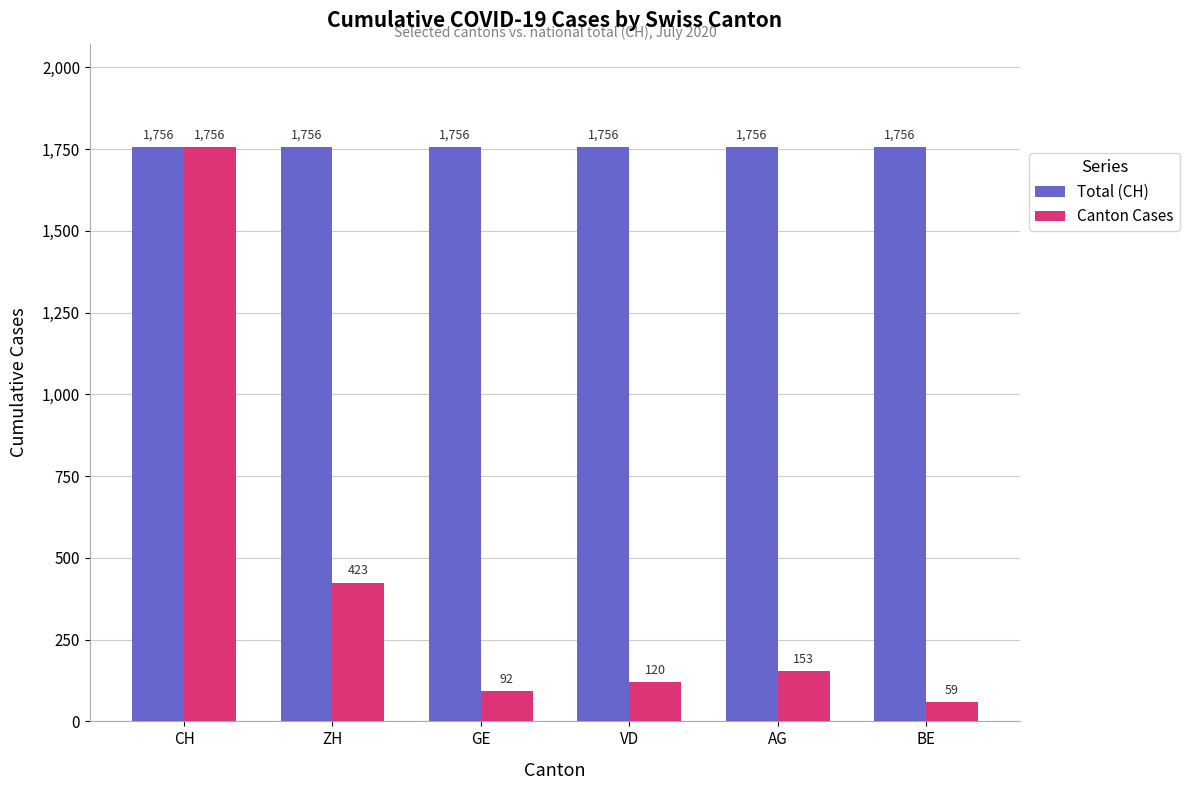

What position from the right is CH?

6